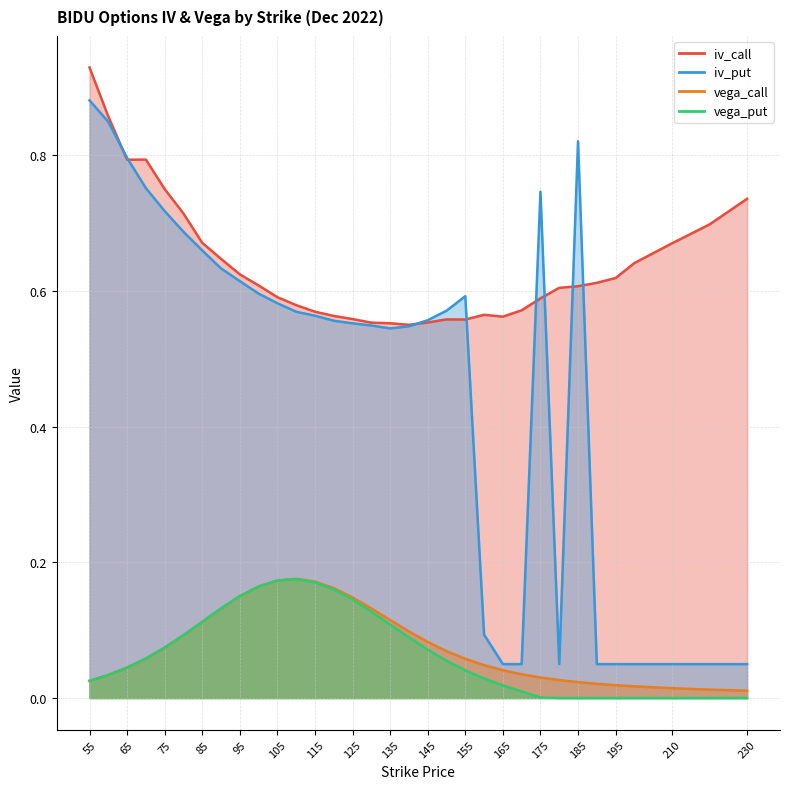

What is the sum of the iv_call values at 115 and 185?

1.2